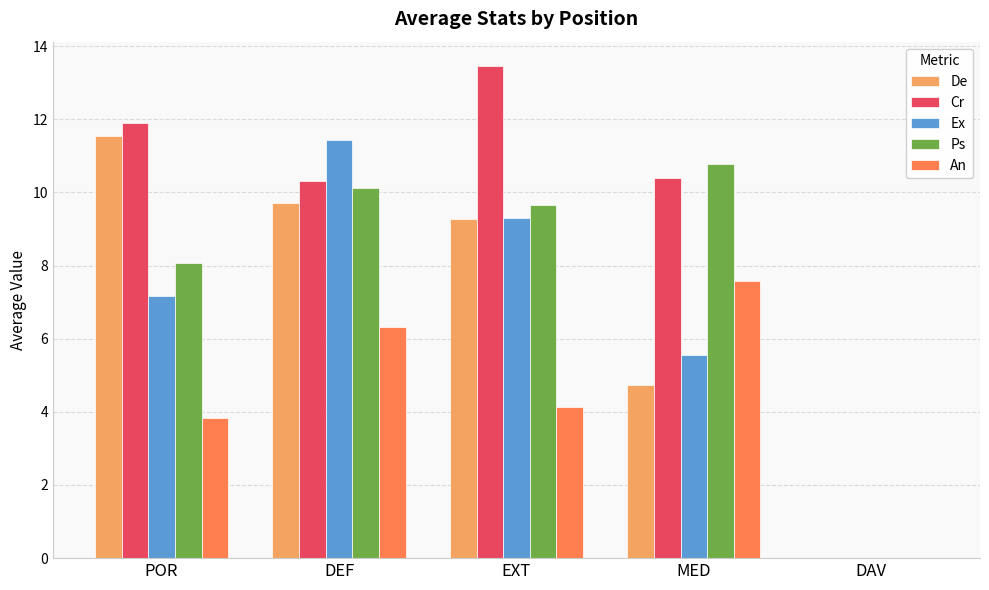

The value of Ps at POR is 8.1. True or false?

True